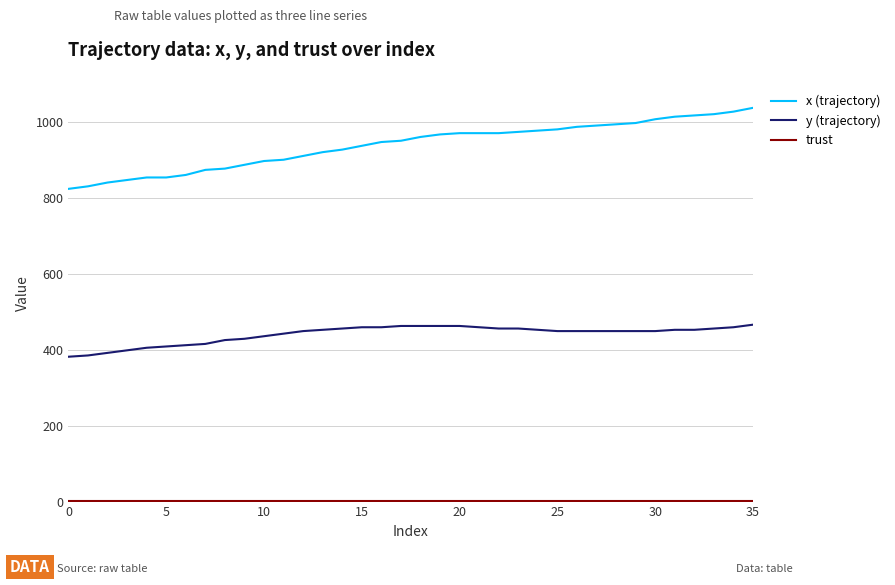

What is the maximum value for x (trajectory)?

1036.7